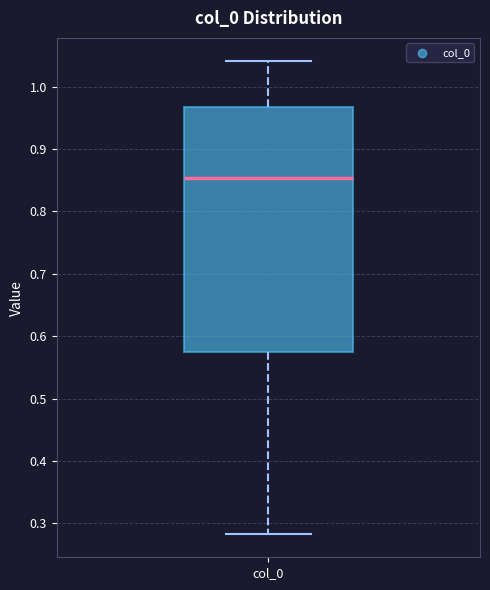

Where is the upper edge of the box for col_0 on the y-axis? The values are not printed on the chart, so give them approximately, as read against the axis.

0.97